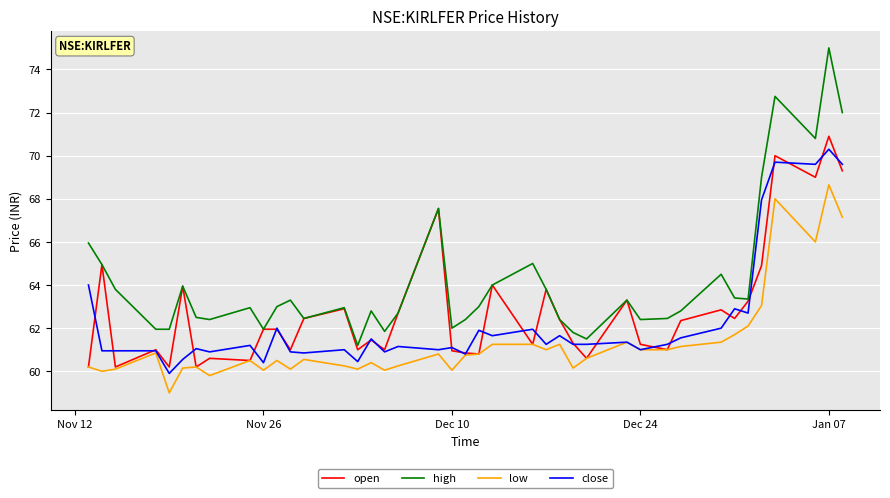

What is the minimum value for close?

59.9